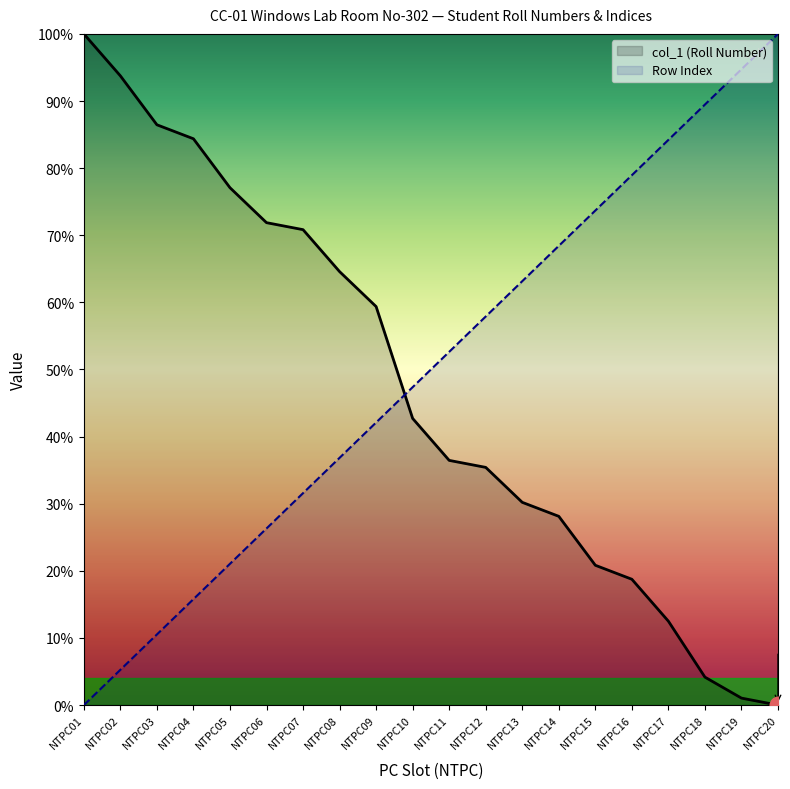

How many series are shown in this chart?

2